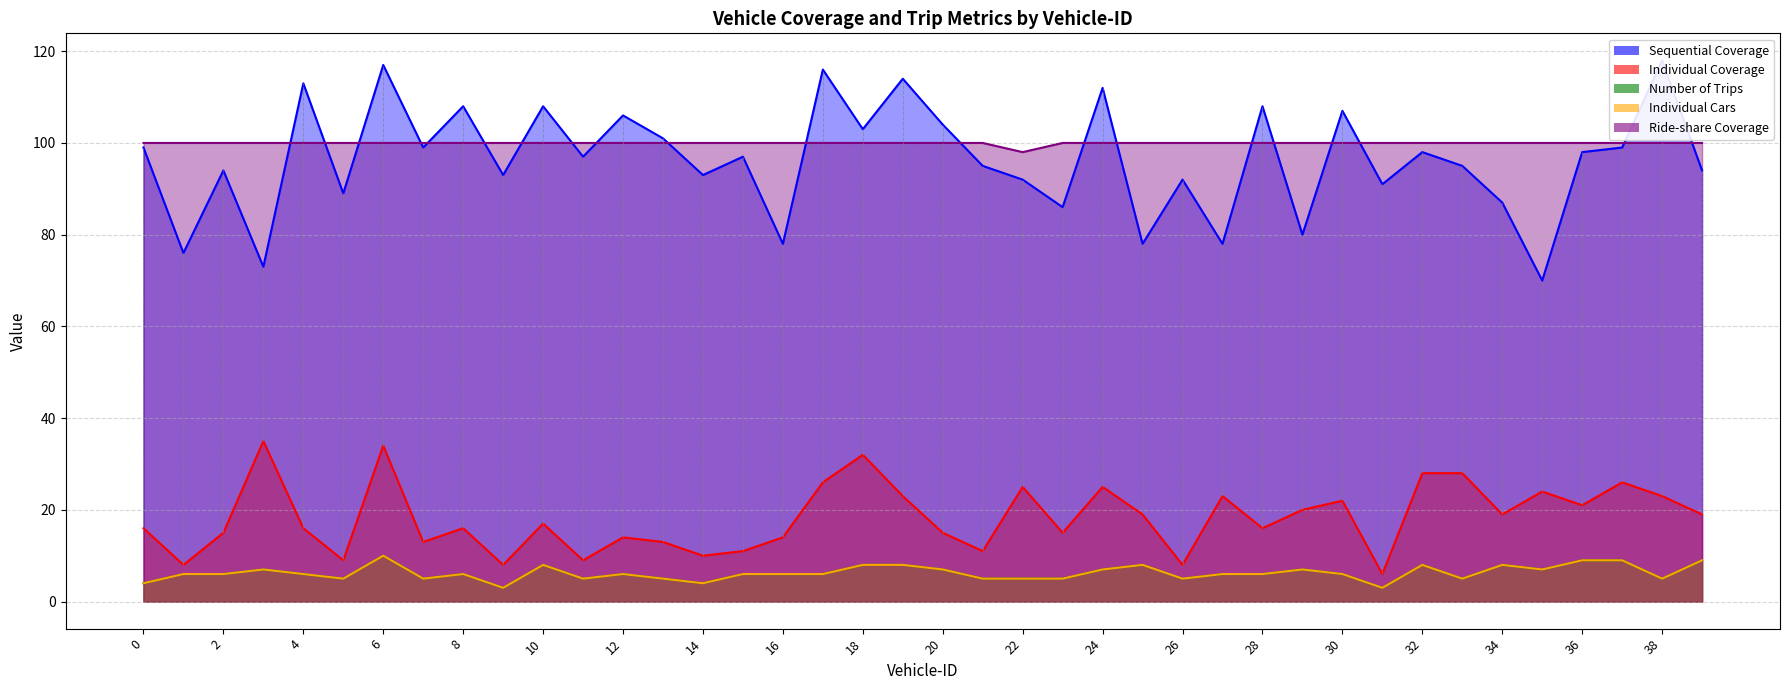

In Sequential Coverage, how many points are lower than both neighbors (excluding endpoints)?

15